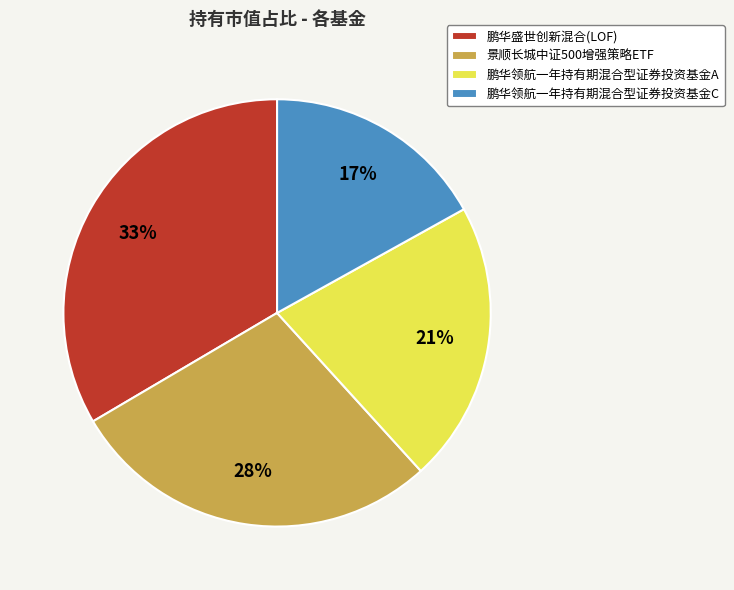

To the nearest percent, what portion does 景顺长城中证500增强策略ETF represent?

28%